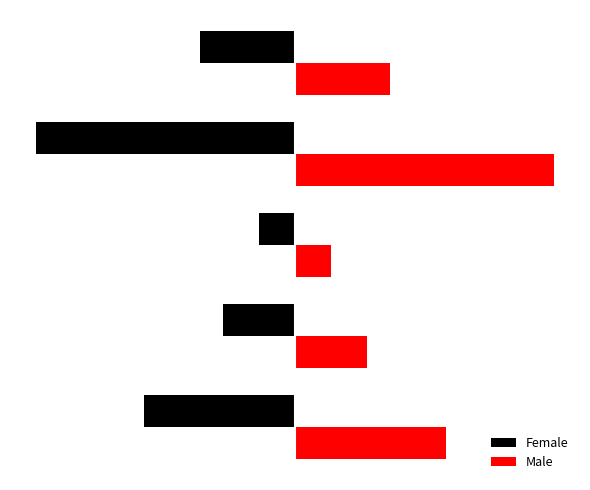

What is the value of the Male bar at the 2nd from the left?

1742